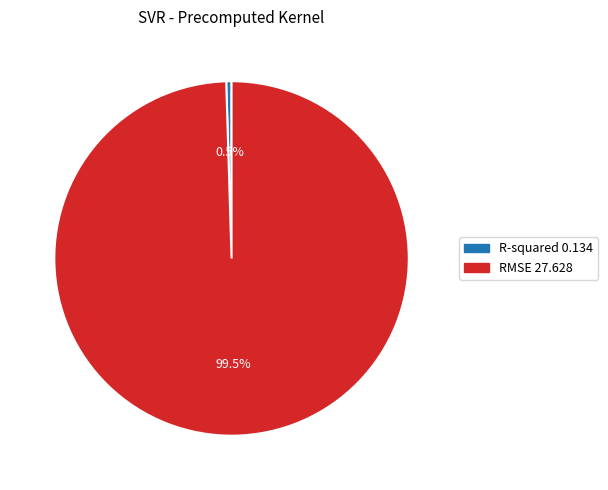

To the nearest percent, what is the combined percentage of R-squared and RMSE?

100%